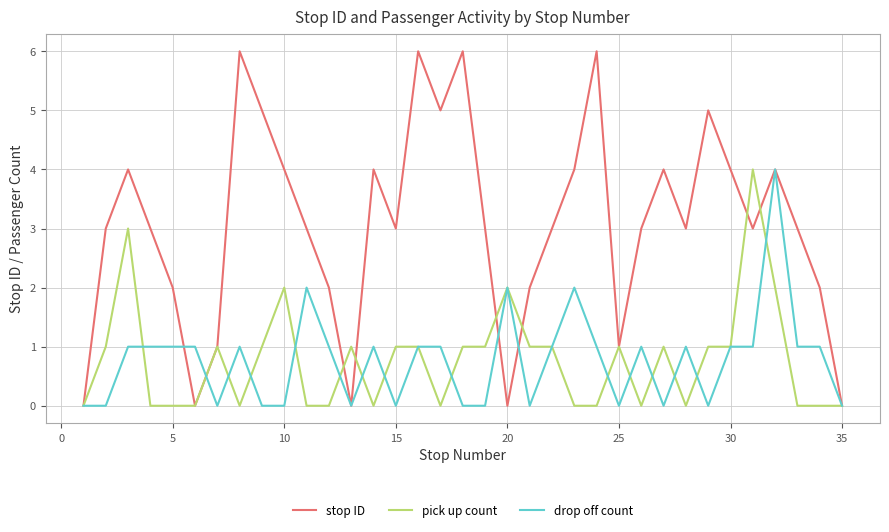

Which series has the largest total across all categories?

stop ID